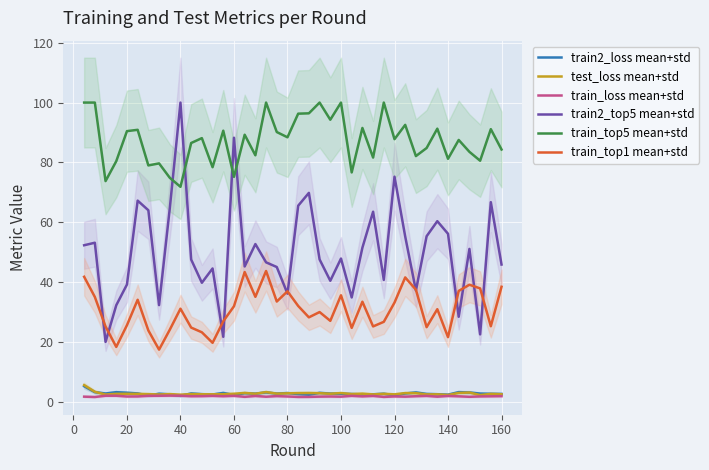

What is the minimum value for train2_top5 mean+std?

20.1